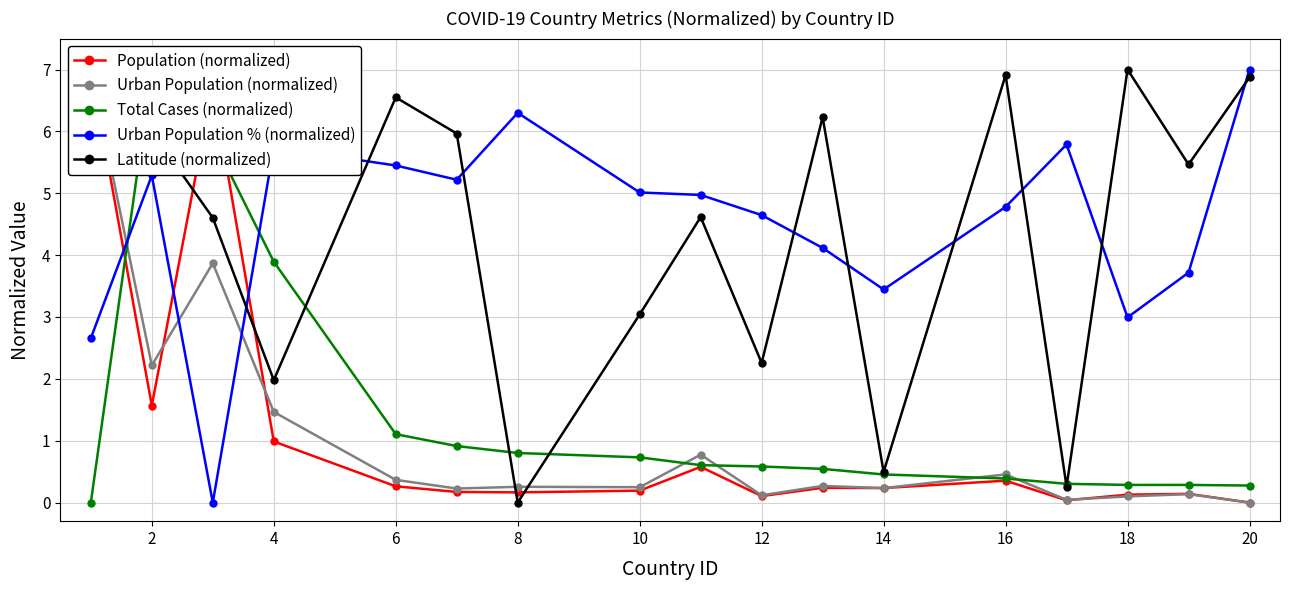

Is it true that Latitude (normalized) equals 0.7 at 4?

False